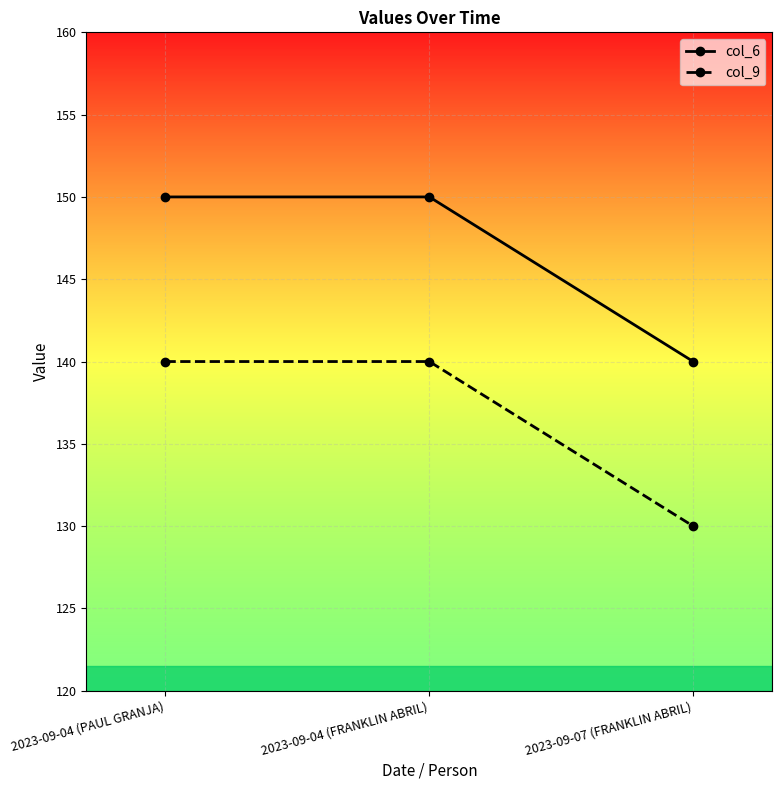

How many lines are shown in the chart?

2